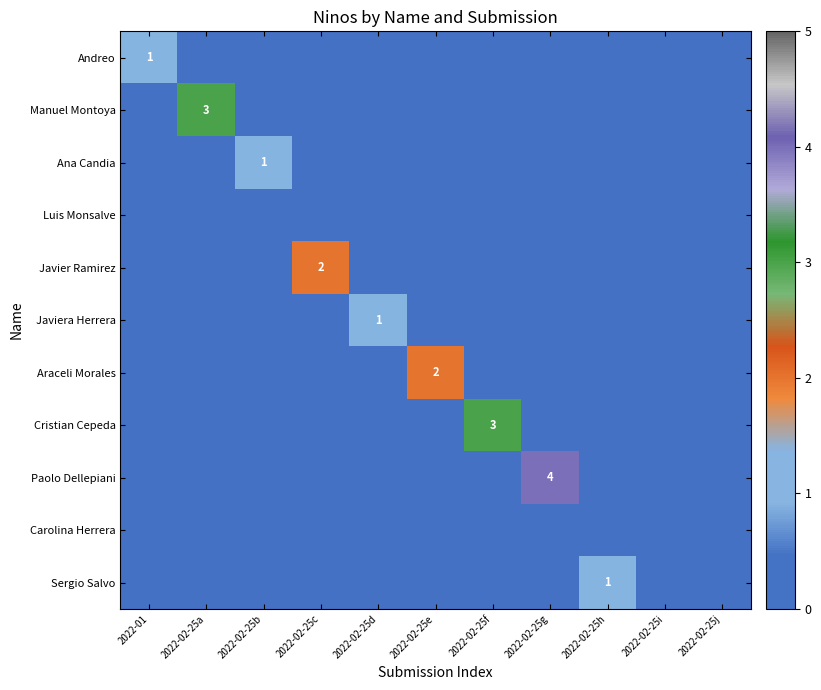

The value of Paolo Dellepiani at 2022-02-25g is 6. True or false?

False